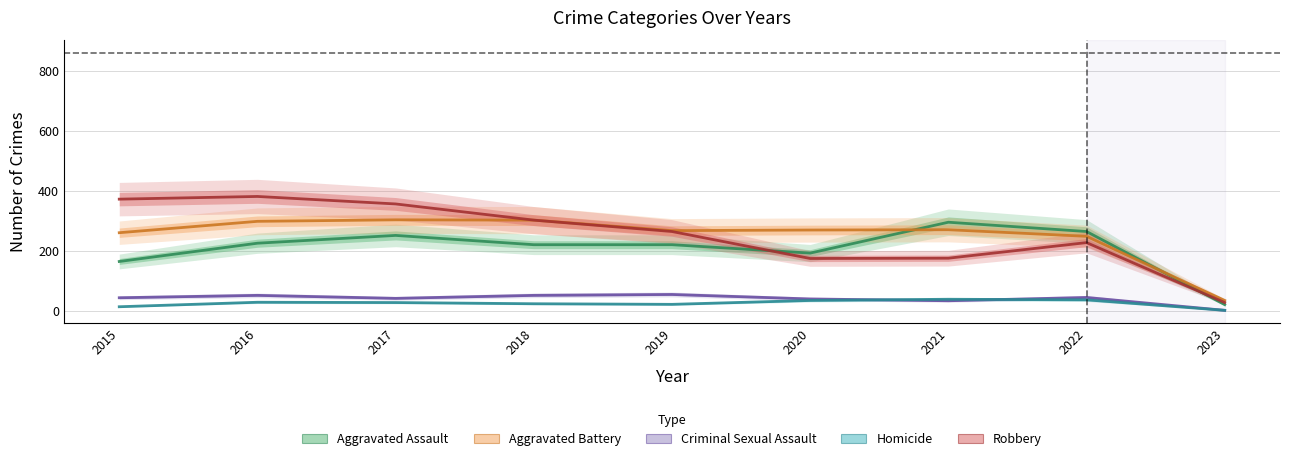

At which label does Robbery reach its peak?

2016